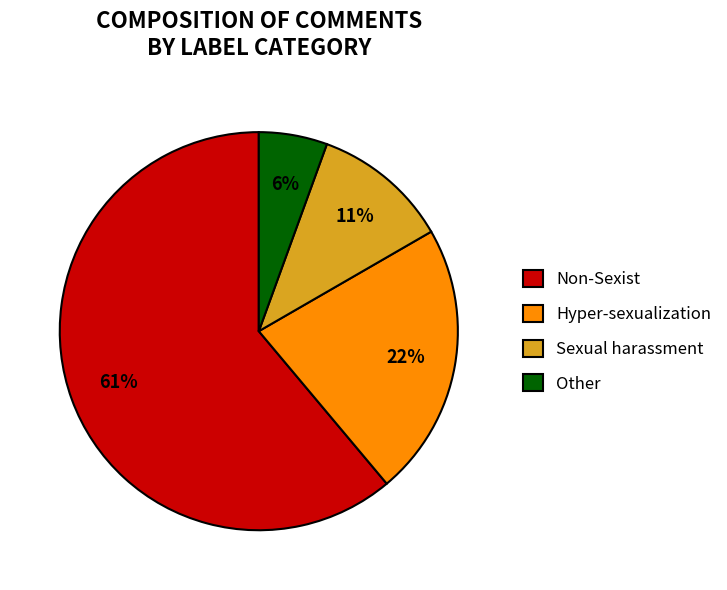

Which category has the biggest portion of the pie?

Non-Sexist